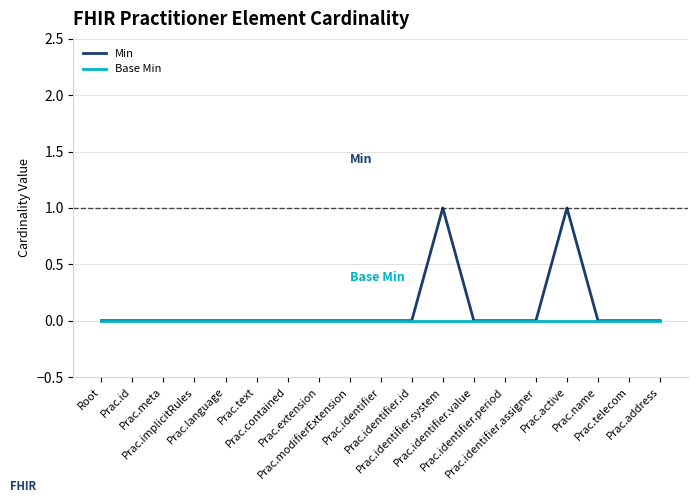

The value of Min at Prac.address is -1. True or false?

False